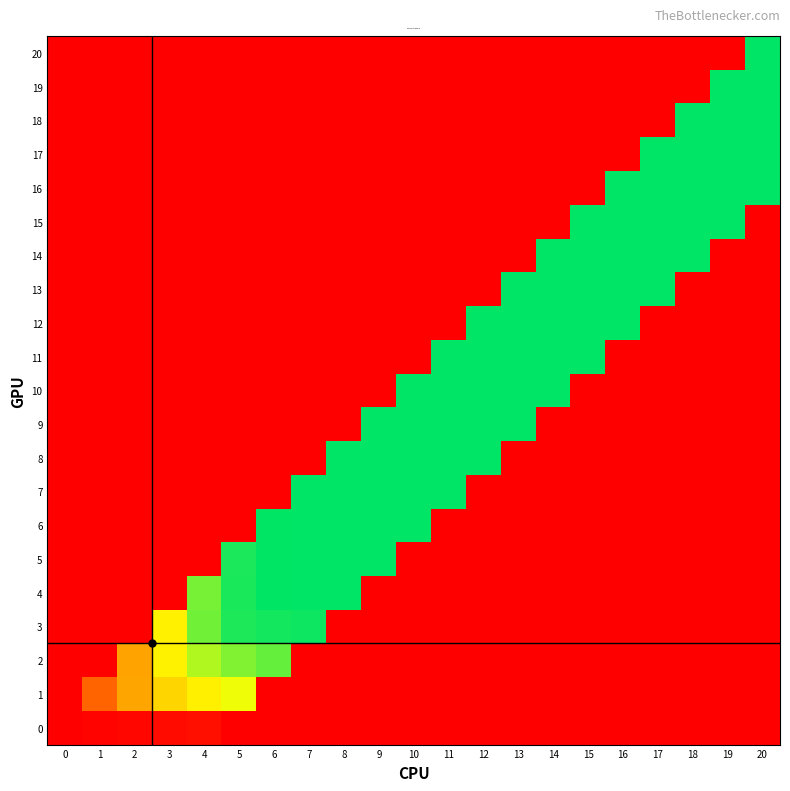

Between 2 and 4, which is larger?

2